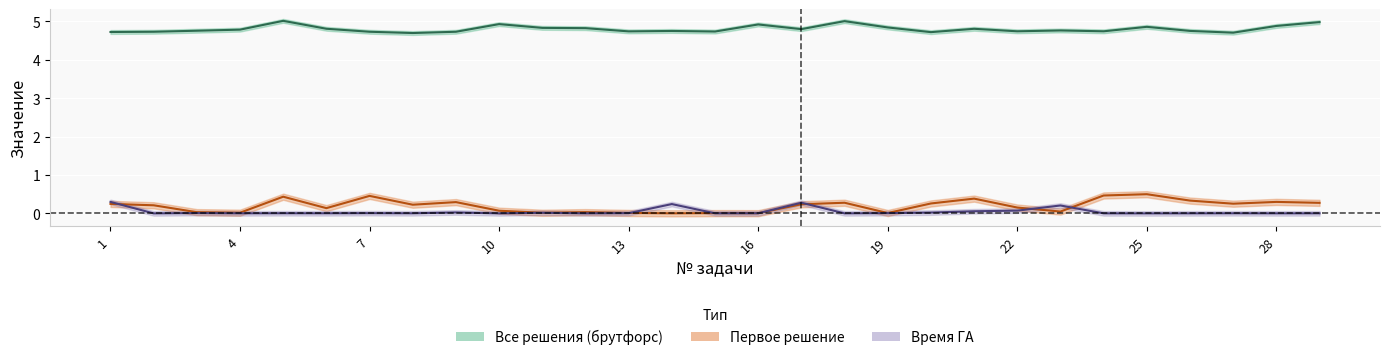

What is the difference between the maximum and minimum values in the Первое решение series?

0.5